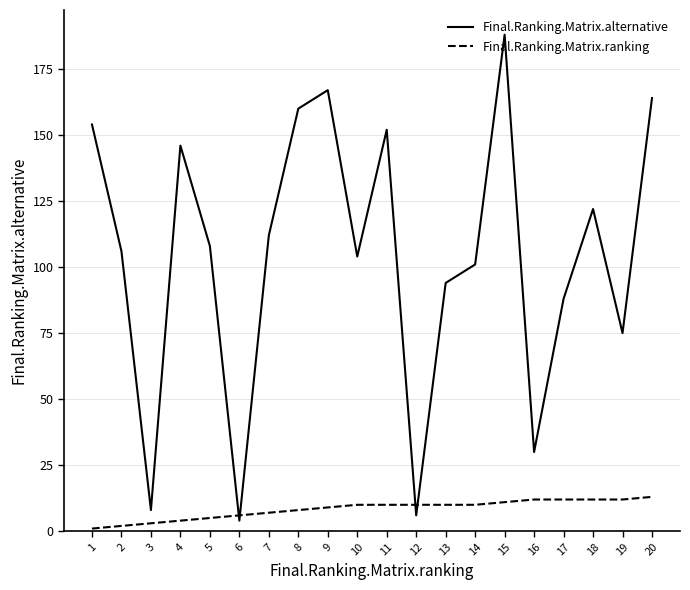

True or false: Final.Ranking.Matrix.ranking and Final.Ranking.Matrix.alternative intersect in this chart.

True